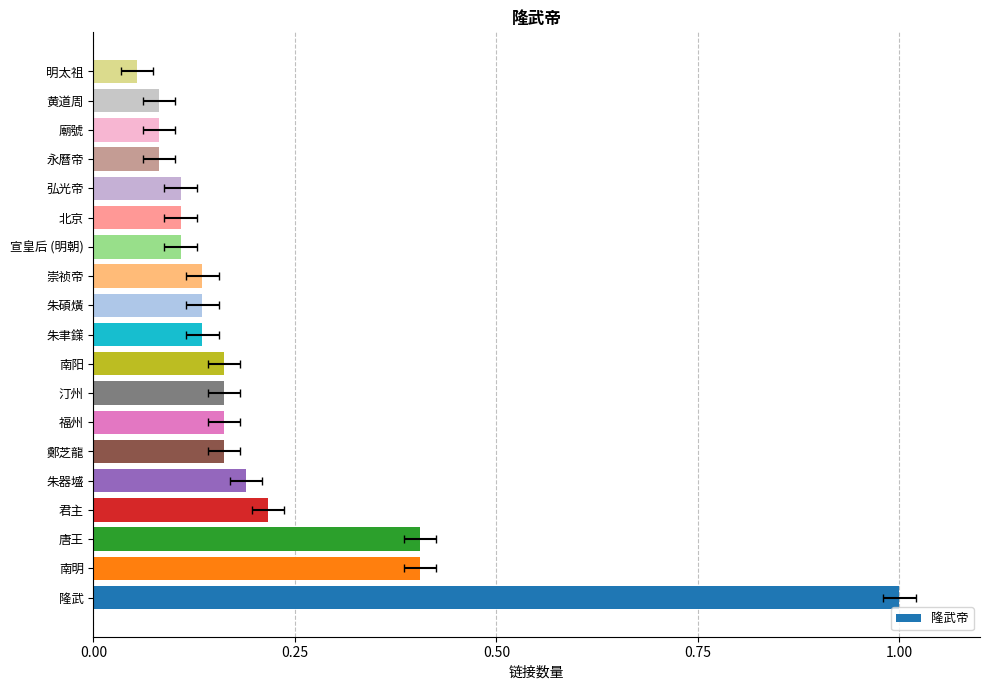

What is the difference between the maximum and minimum values?

0.9